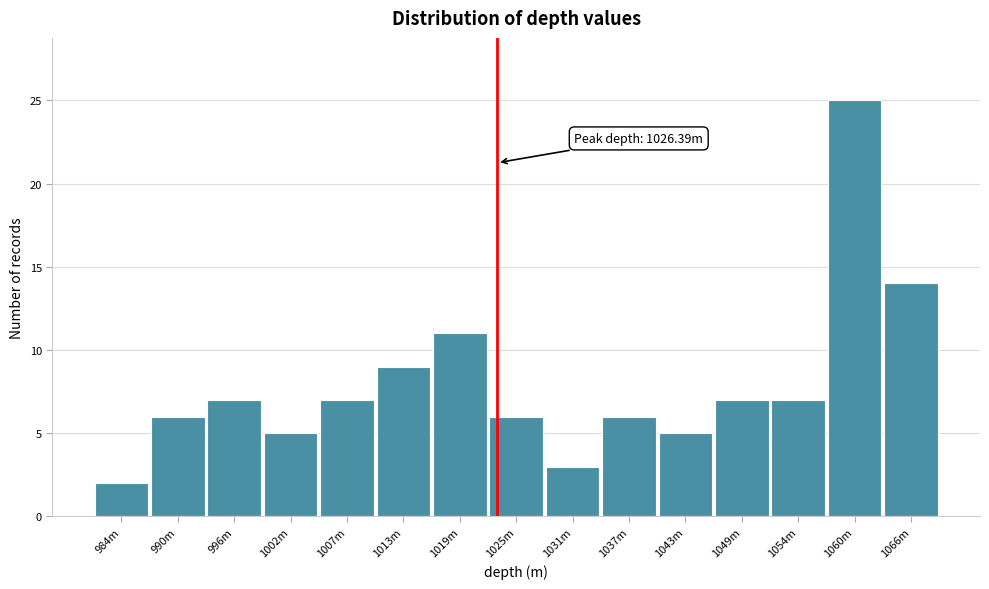

Reading right to left, list all the values displayed in this chart.

1066m=14	1060m=25	1054m=7	1049m=7	1043m=5	1037m=6	1031m=3	1025m=6	1019m=11	1013m=9	1007m=7	1002m=5	996m=7	990m=6	984m=2